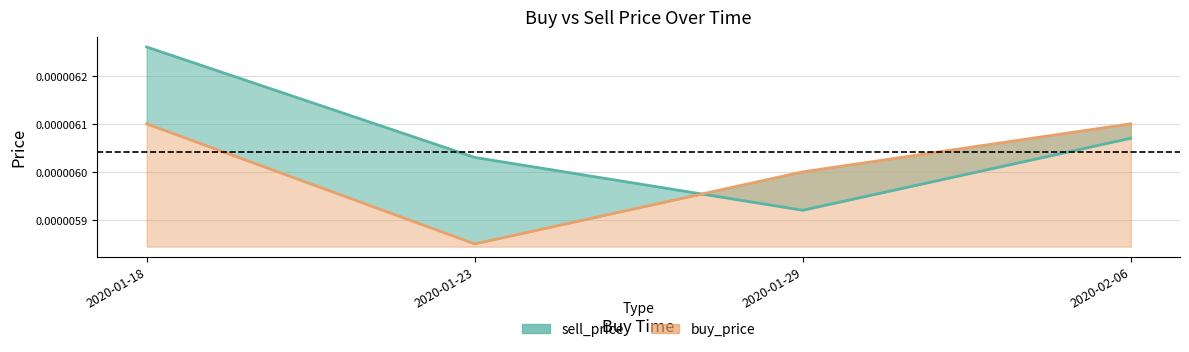

List the series in order of their peak value, highest first.

sell_price, buy_price